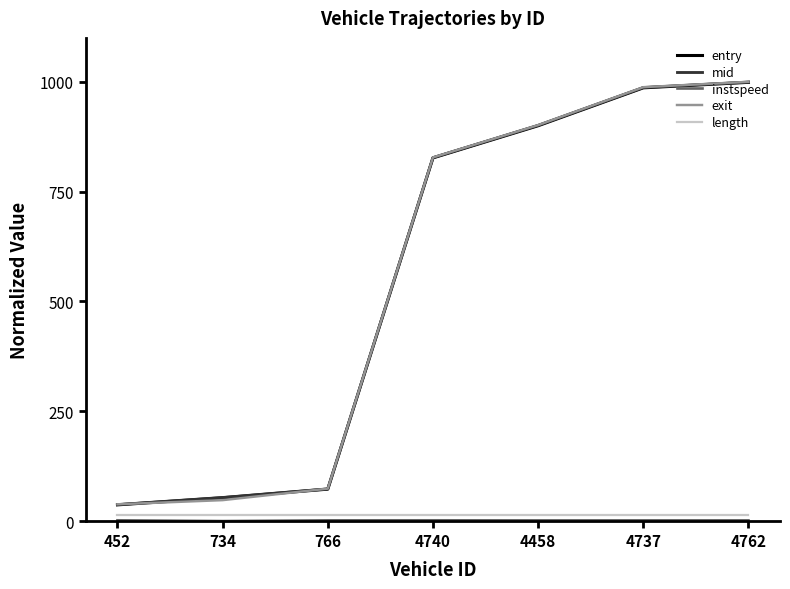

True or false: length has a value of 14.6 at 4458.

True